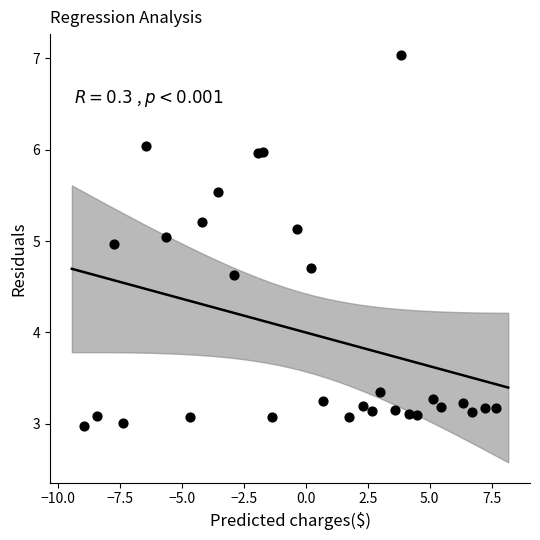

What is the range of Y values (max minus min)?

4.1